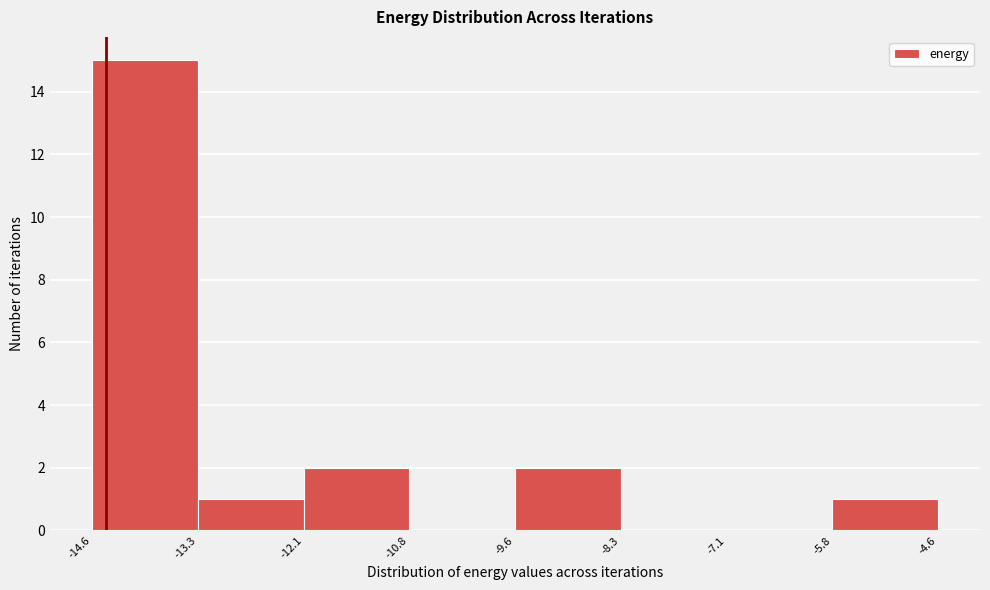

Reading left to right, transcribe this chart: for each bar, give the range it covers on the x-axis and its height. The values are not printed on the chart, so give them approximately, as read against the axis.

-14.6 to -13.3: 15
-13.3 to -12.1: 1
-12.1 to -10.8: 2
-10.8 to -9.6: 0
-9.6 to -8.3: 2
-8.3 to -7.1: 0
-7.1 to -5.8: 0
-5.8 to -4.6: 1